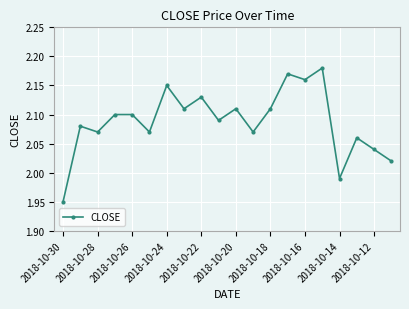

How many interior local valleys (lower than both neighbors) does the data have?

7